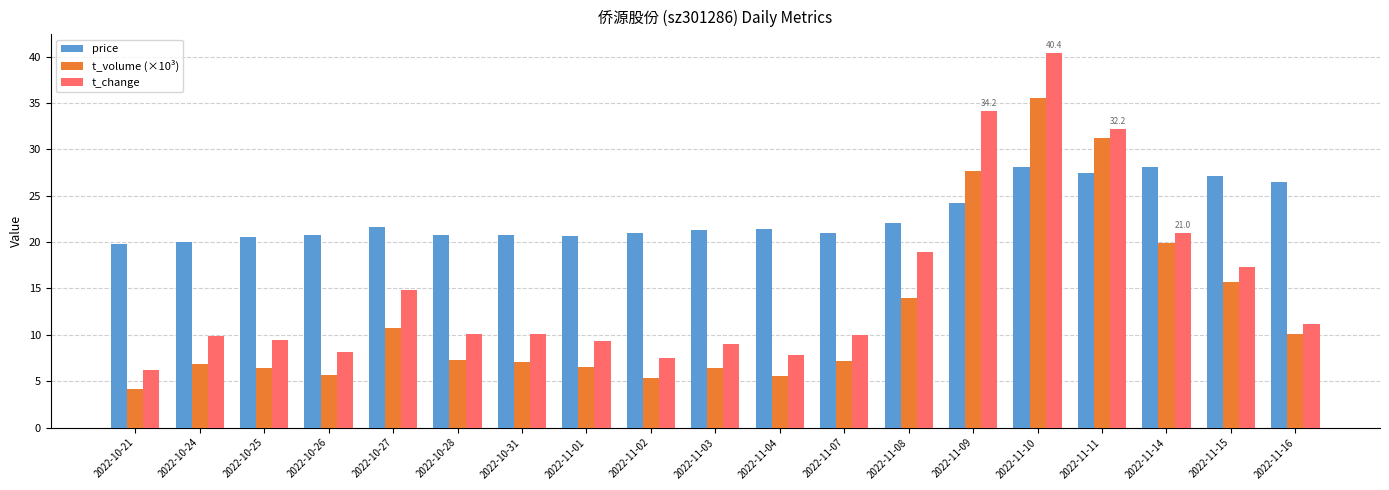

At how many categories does at least one series exceed 13?

19